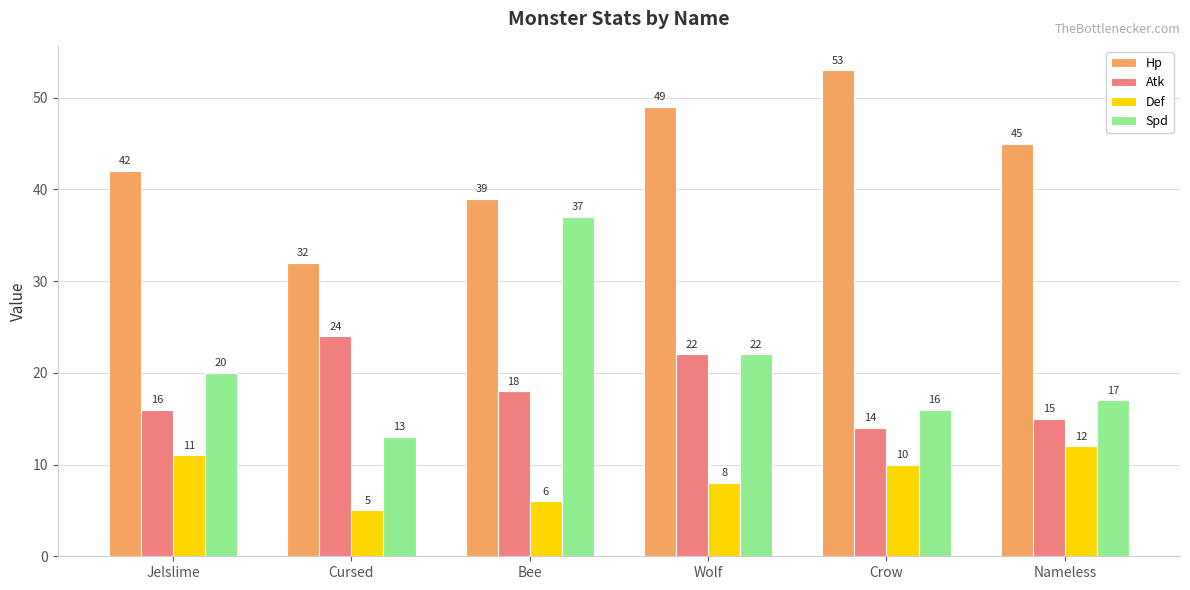

Rank the series by their maximum value, from highest to lowest.

Hp, Spd, Atk, Def